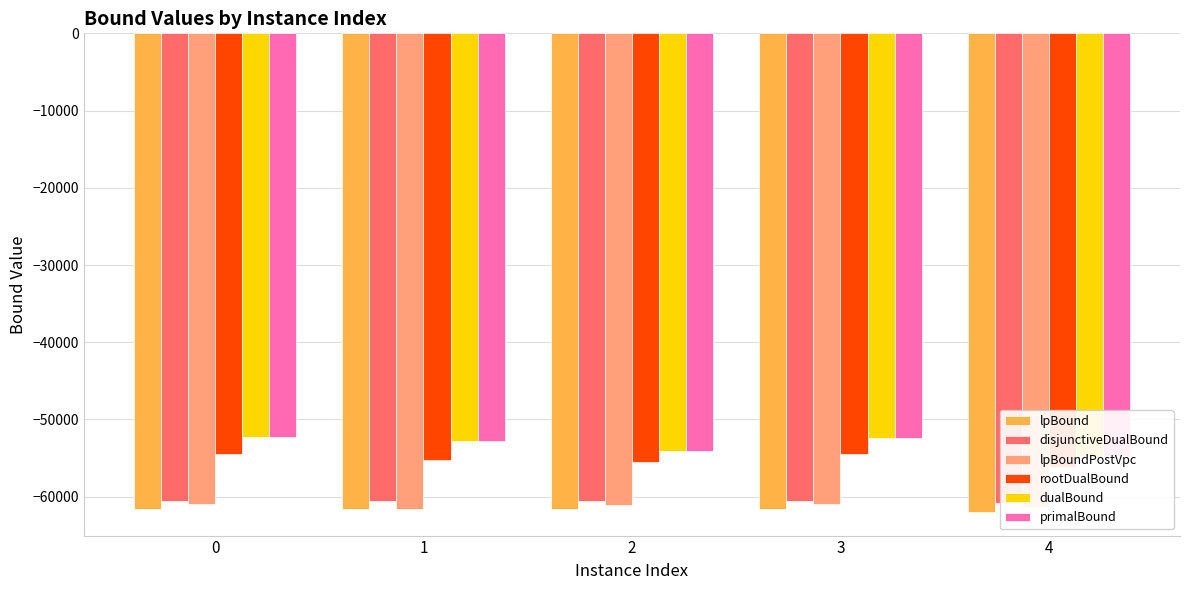

The lpBound series shows -29796.5 at 0. True or false?

False